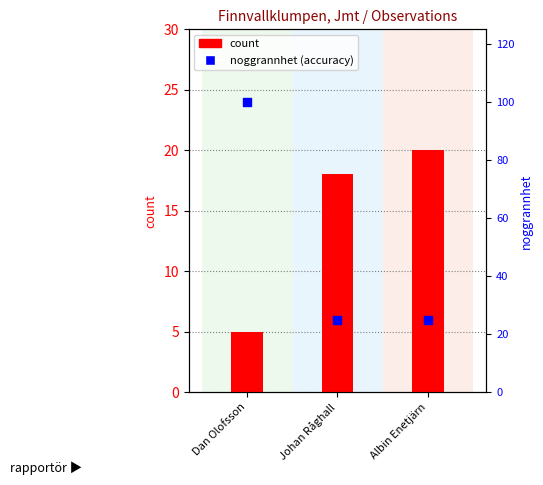

Is the value of count at Dan Olofsson greater than the value of noggrannhet (accuracy) at Dan Olofsson?

No